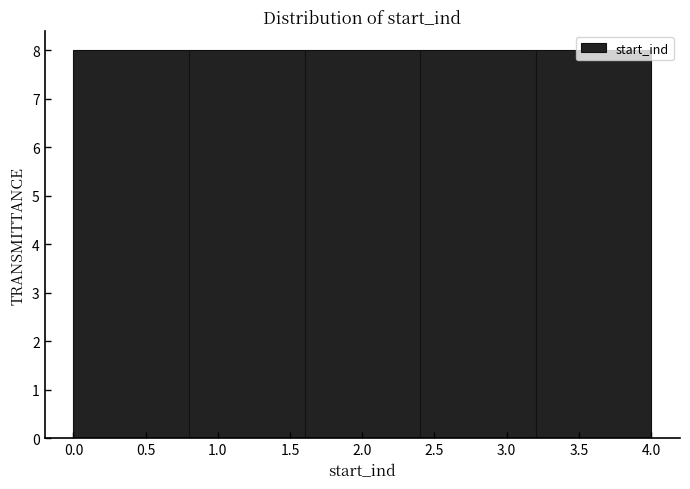

Reading left to right, transcribe this chart: for each bar, give the range it covers on the x-axis and its height. The values are not printed on the chart, so give them approximately, as read against the axis.

0.0 to 0.8: 8
0.8 to 1.6: 8
1.6 to 2.4: 8
2.4 to 3.2: 8
3.2 to 4.0: 8